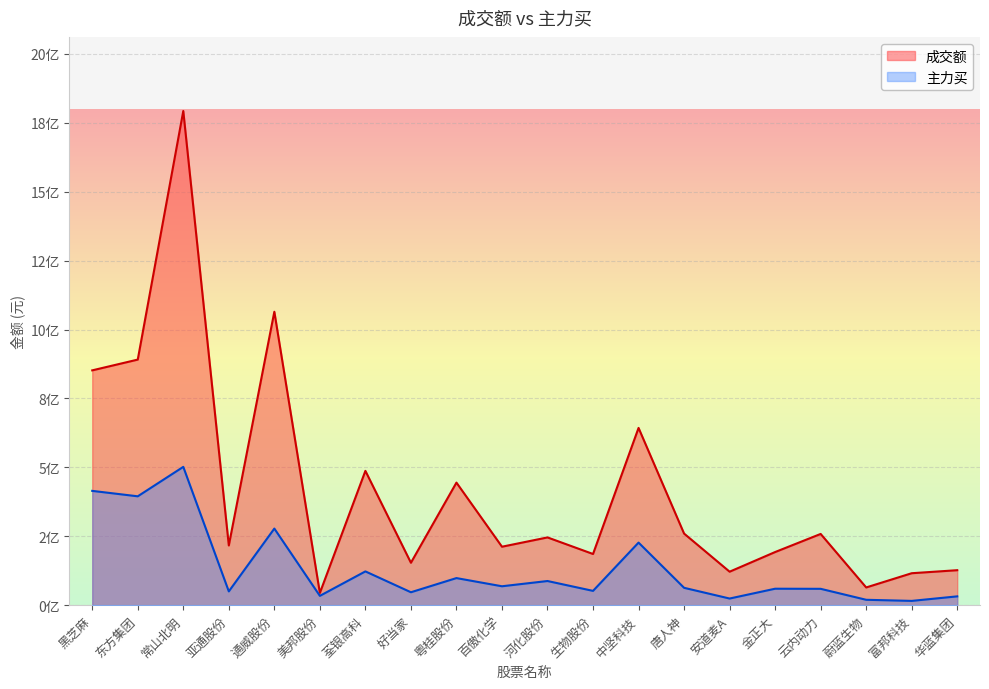

True or false: 主力买 has a value of 59350180 at 云内动力.

True